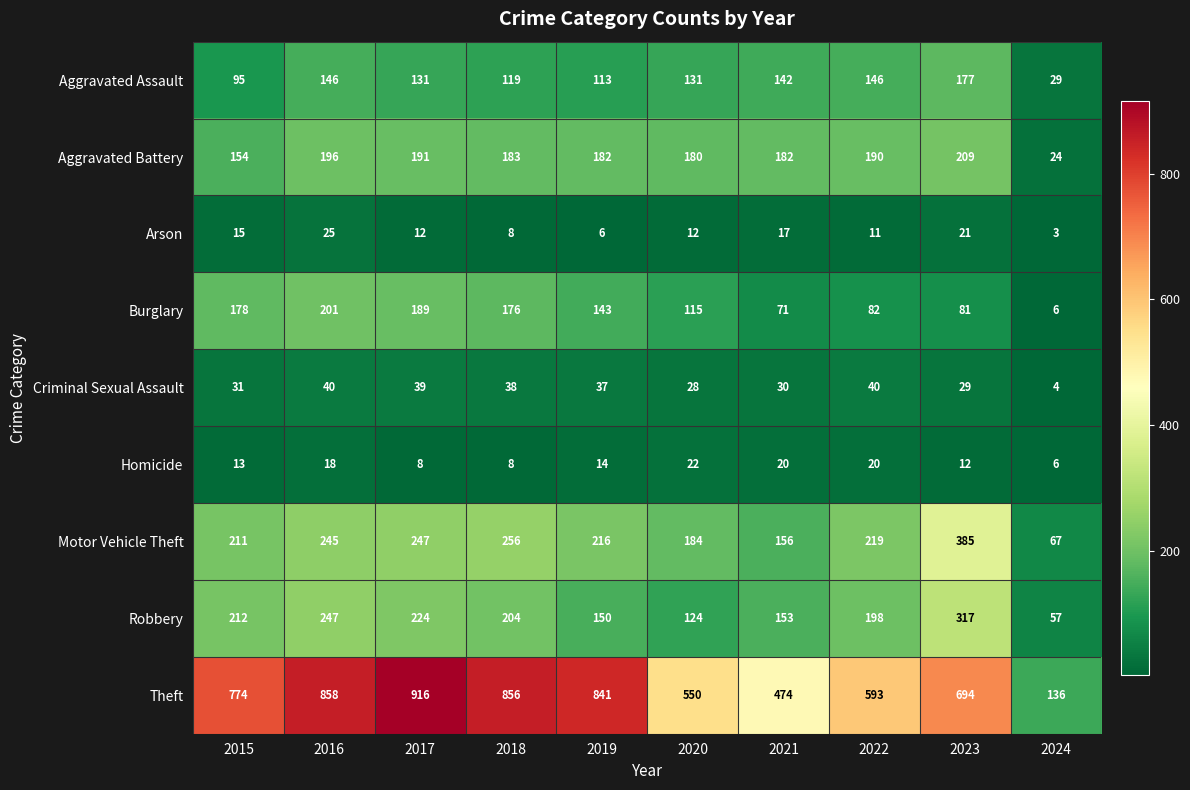

What value does the Aggravated Battery series have at 2016?

196